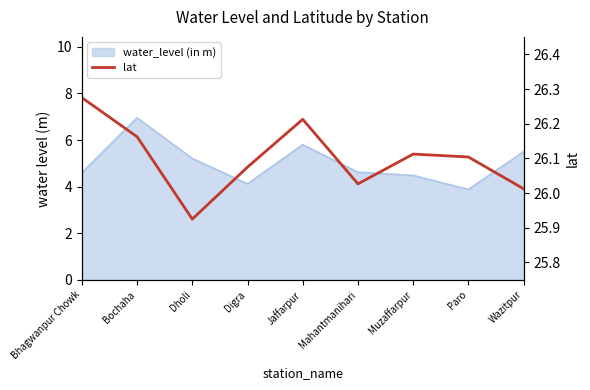

Between Dholi and Bochaha, which is larger?

Bochaha